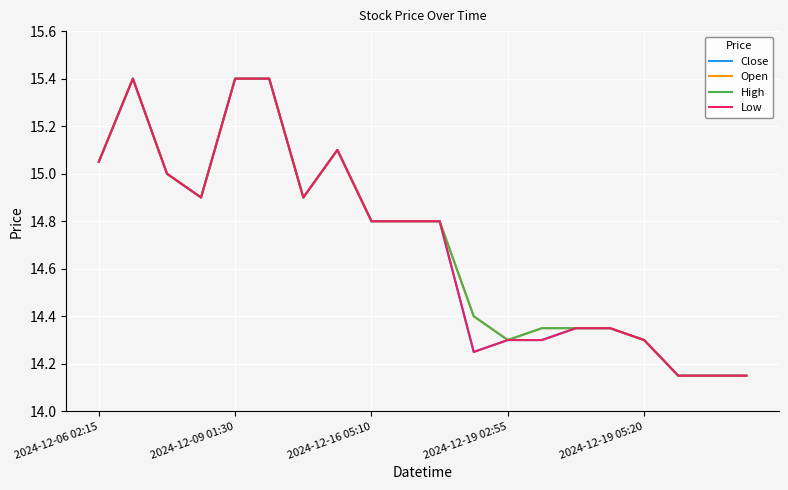

Which category has the highest value across all series?

2024-12-09 01:30